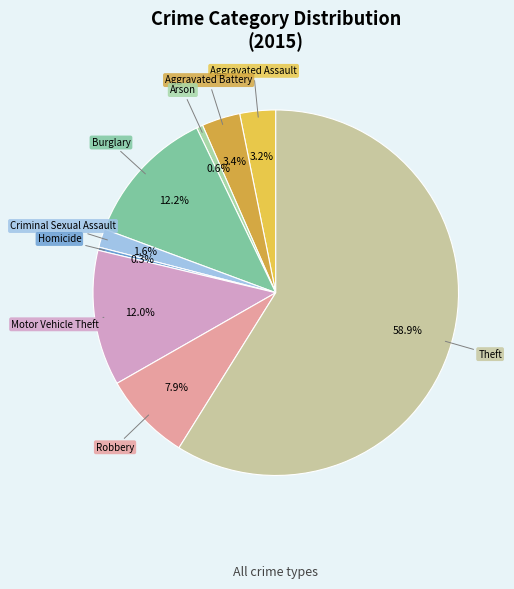

Between Homicide and Theft, which is larger?

Theft